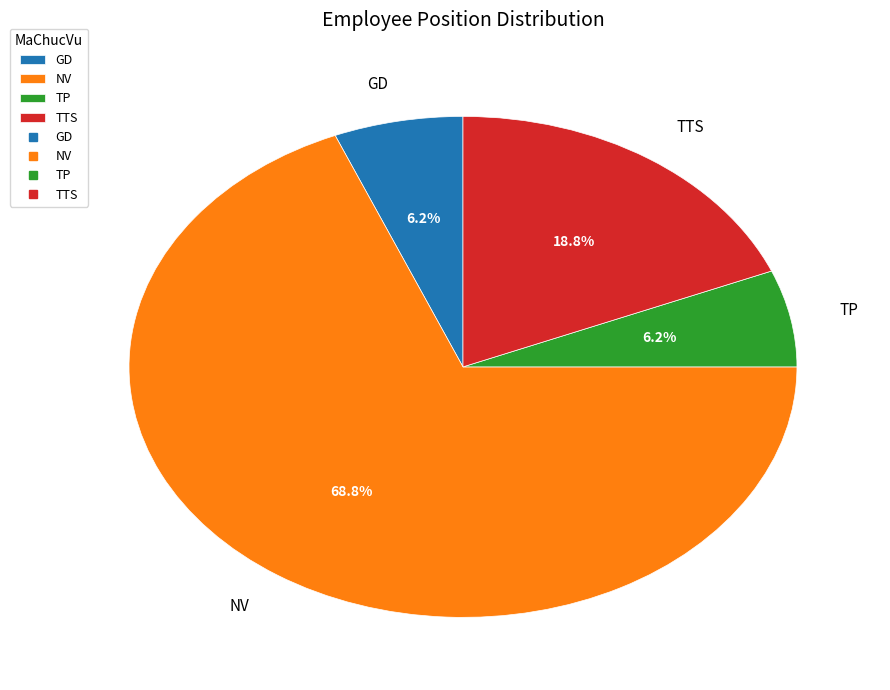

The NV slice represents 69% of the pie. True or false?

True